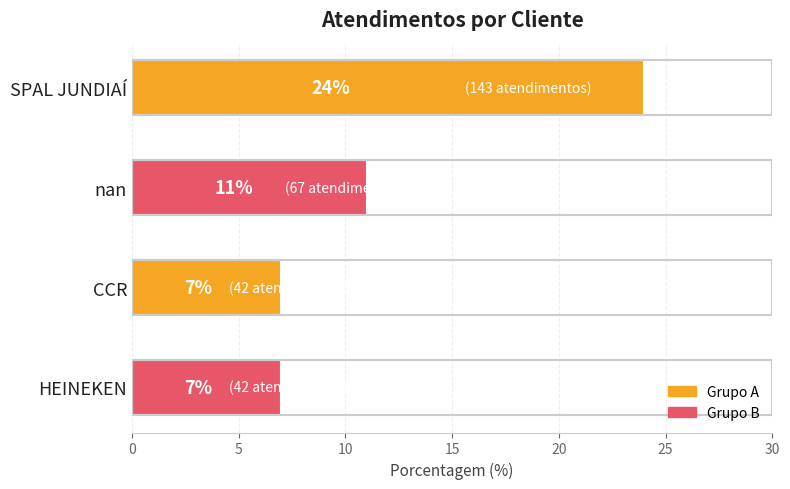

What value does the data have at HEINEKEN?

7